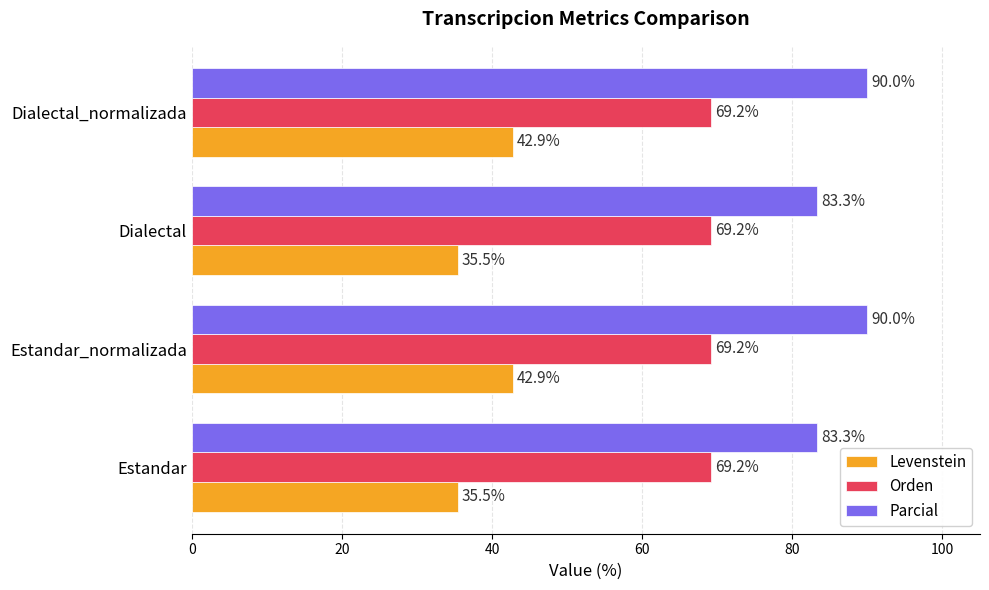

What is the difference between the highest and lowest values at Estandar?

47.8